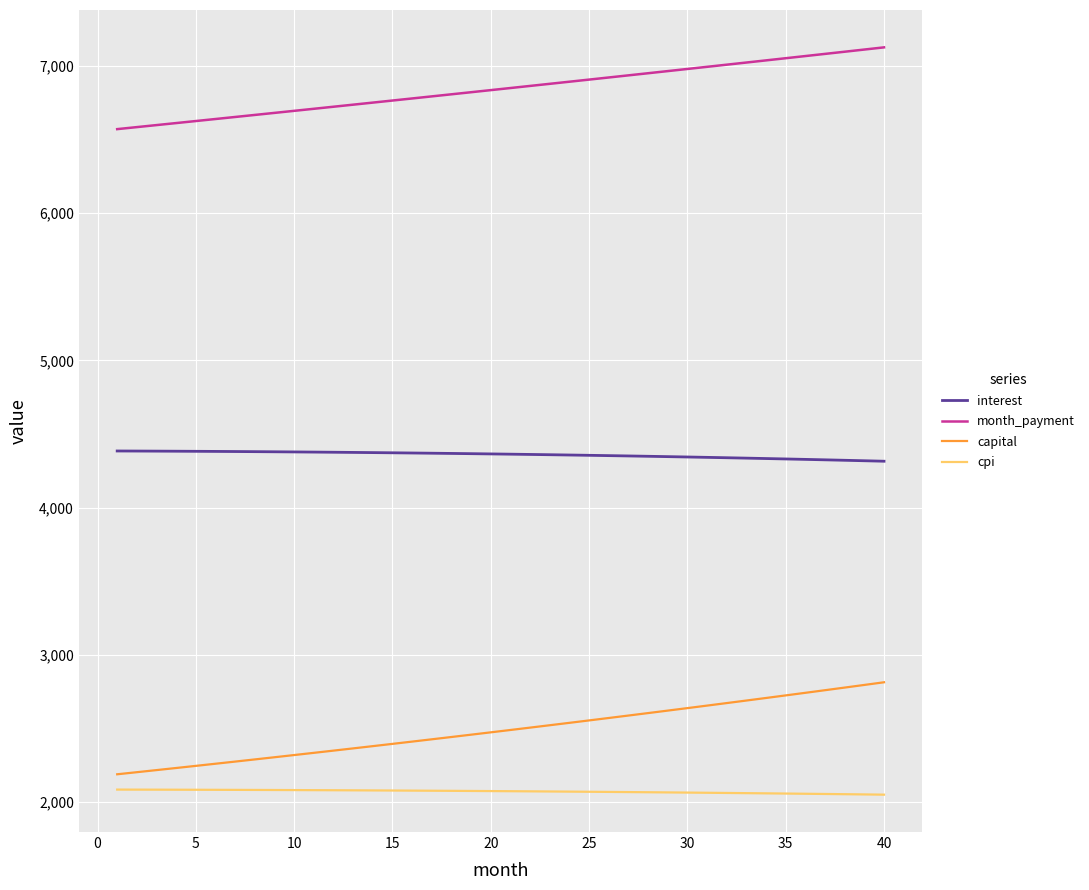

What is the minimum value shown in the chart?

2048.7